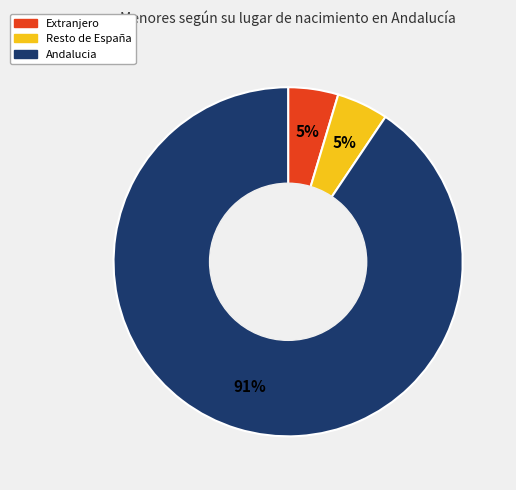

Between Extranjero and Andalucia, which is larger?

Andalucia